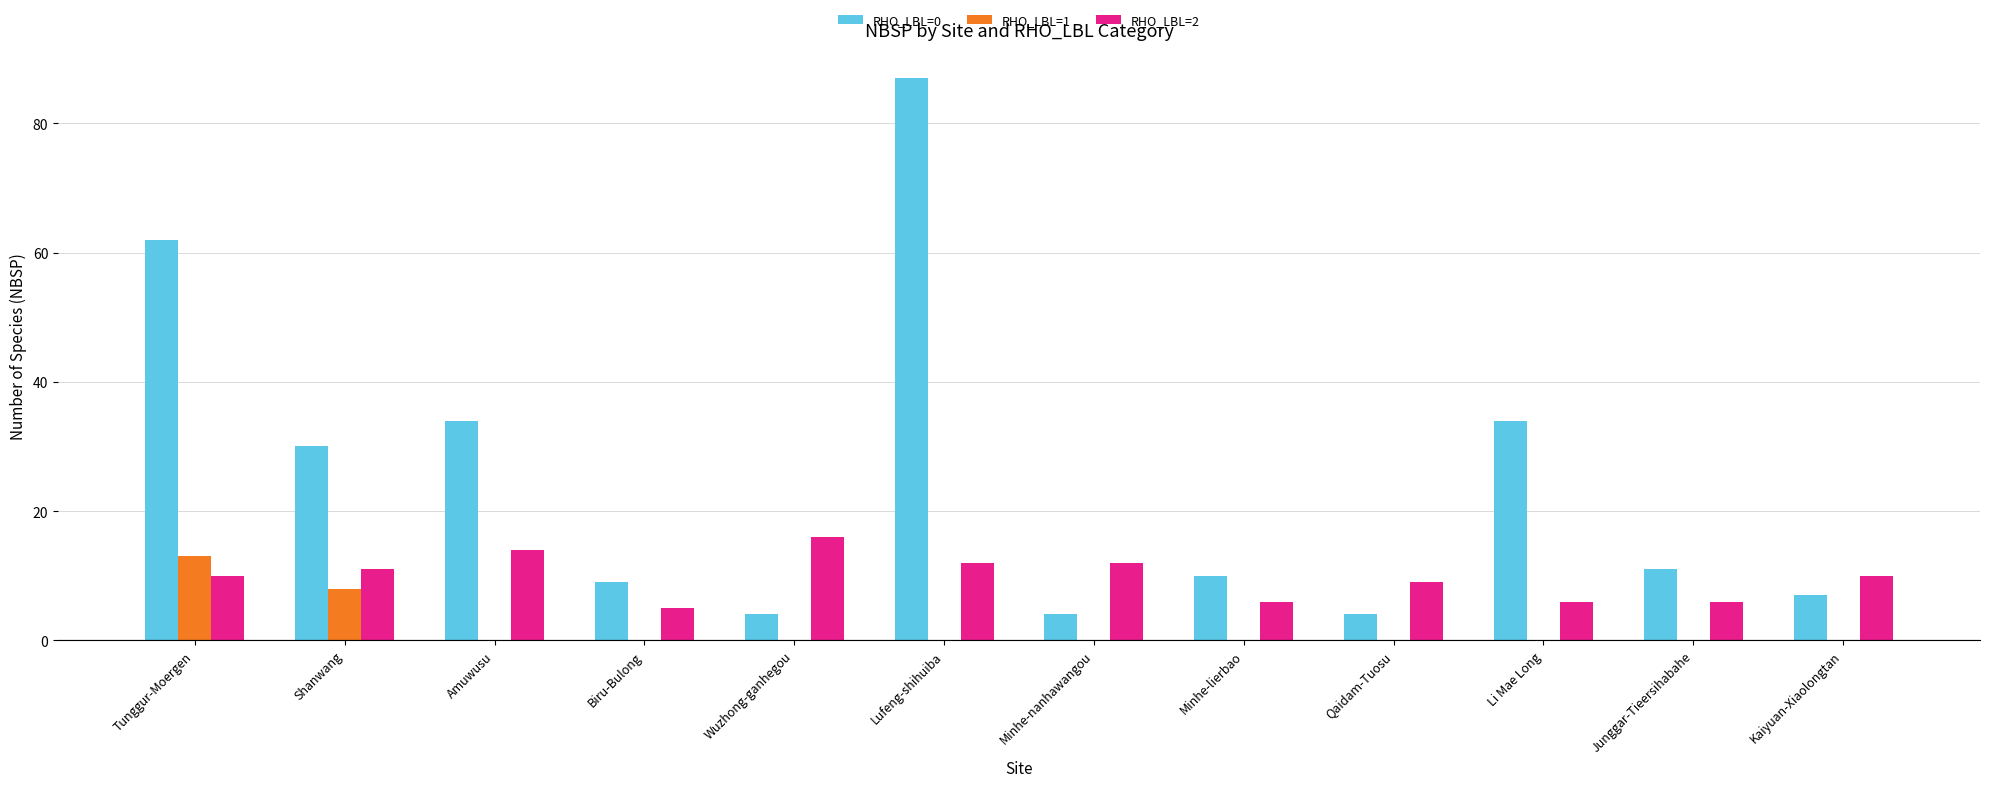

What is the greatest value displayed?

87